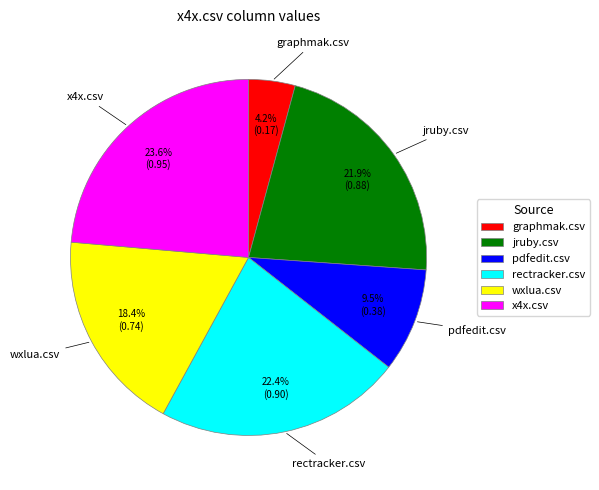

Is there any slice that represents more than half of the pie?

No